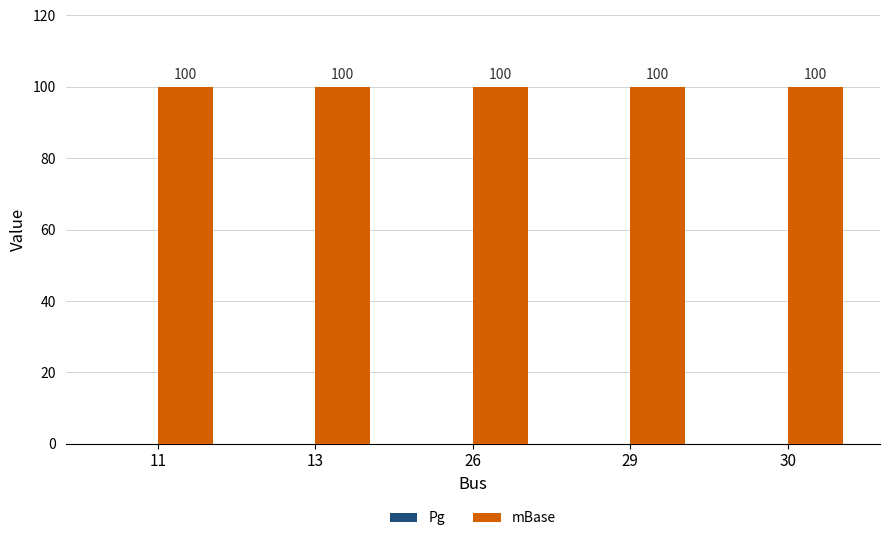

What is the sum of the mBase values at 29 and 13?

200